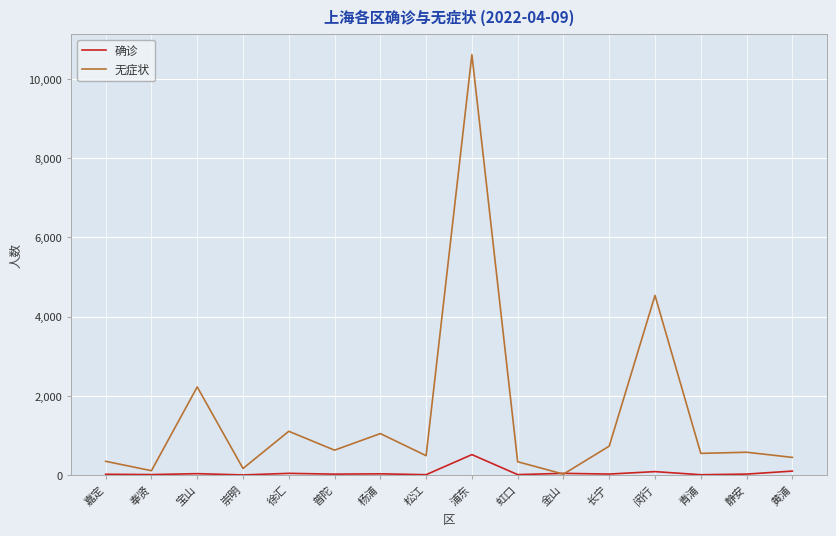

Rank the series by their average value, from lowest to highest.

确诊, 无症状